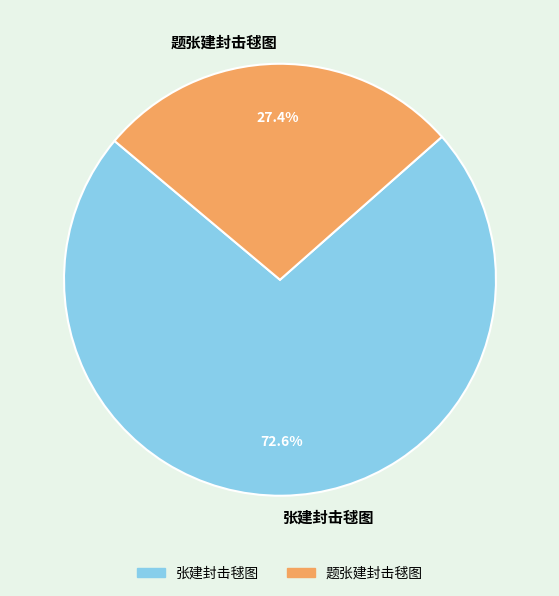

Rank the categories by value from highest to lowest.

张建封击毬图, 题张建封击毬图